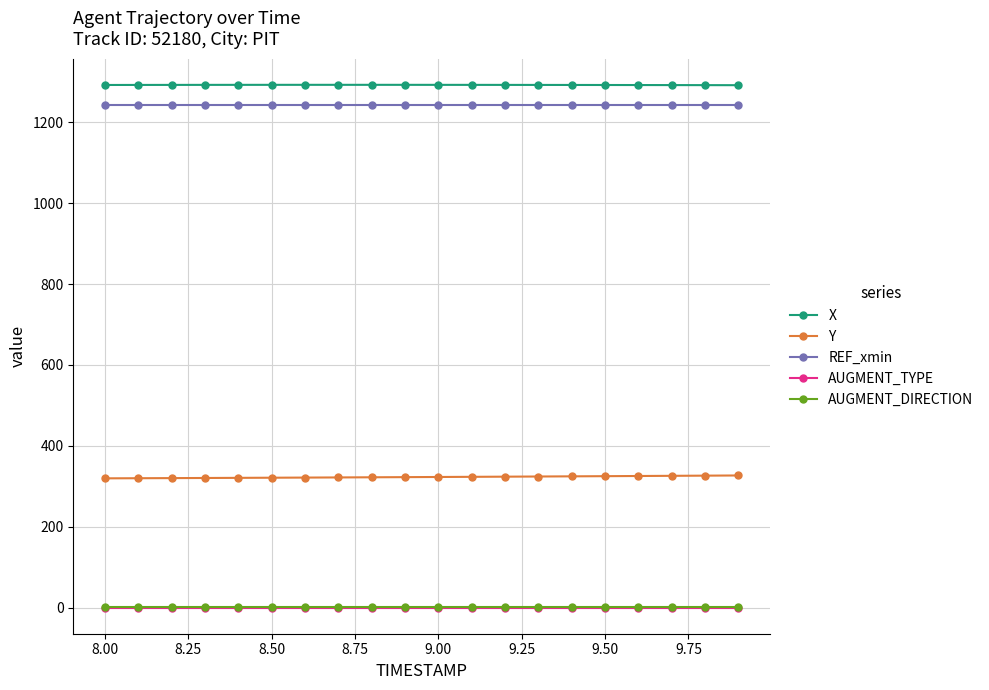

What is the value of the X point at the 18th from the left?

1291.9